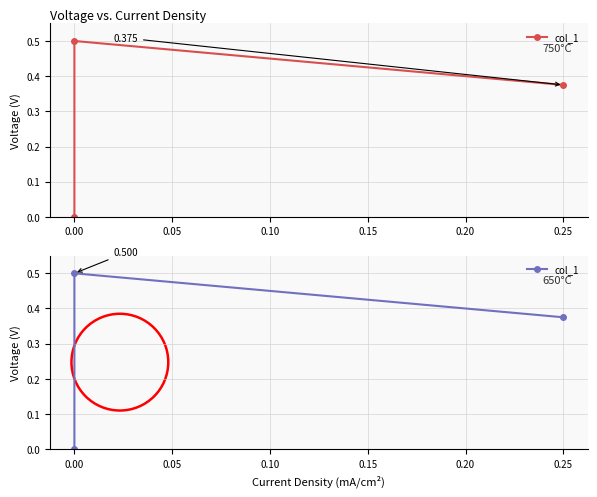

Read the value at 0.00.

0.5